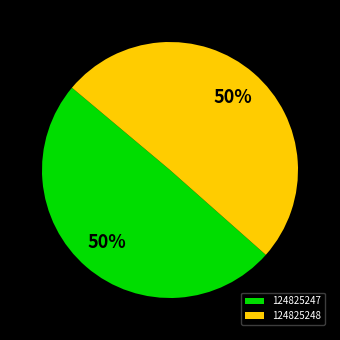

Is the sum of 124825248 and 124825247 greater than half?

Yes